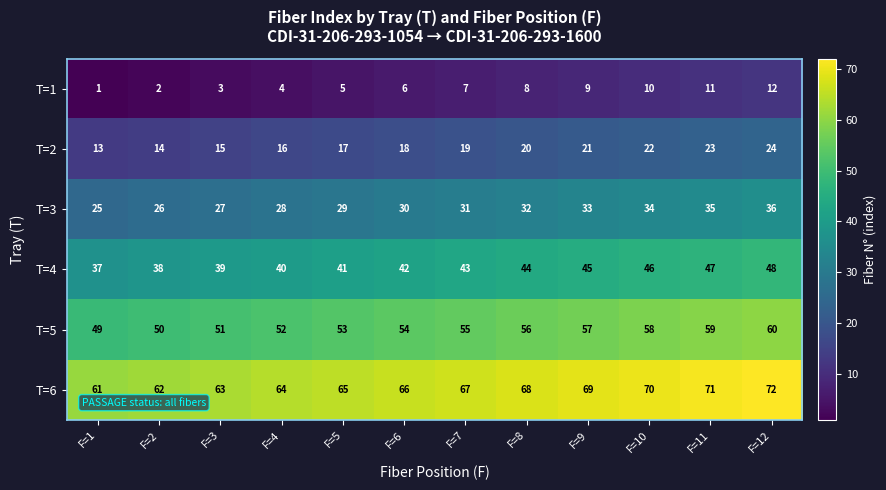

True or false: T=2 has a value of 20 at F=8.

True